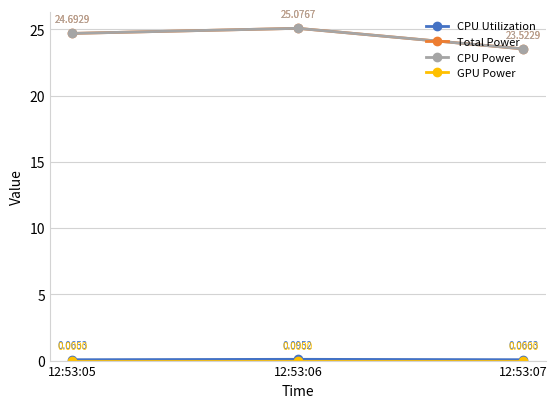

At which category is the sum across all series the highest?

12:53:06